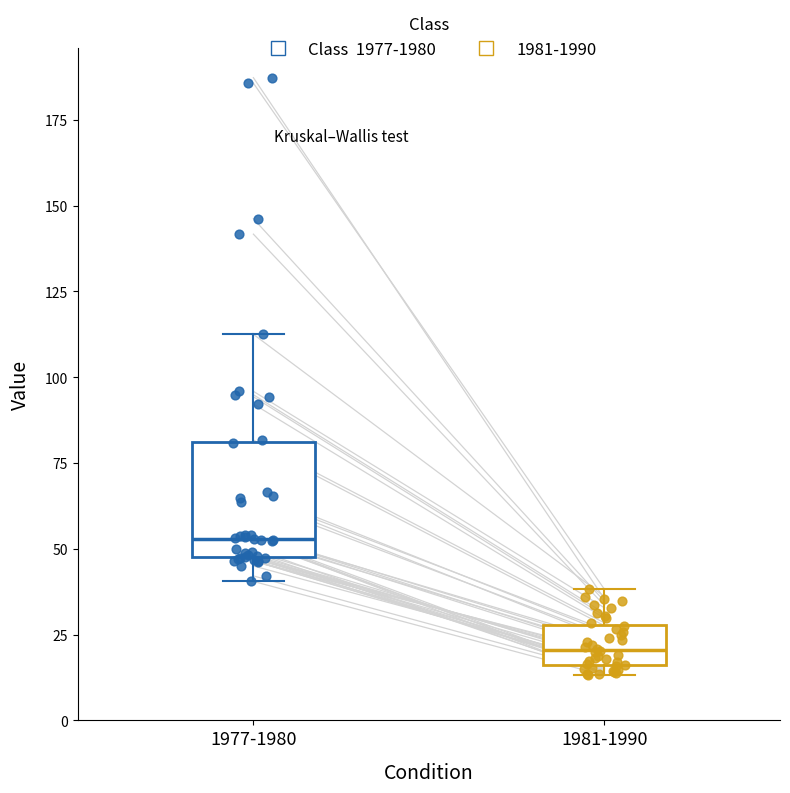

Where does the upper whisker of the box for 1977-1980 end on the y-axis? The values are not printed on the chart, so give them approximately, as read against the axis.

115